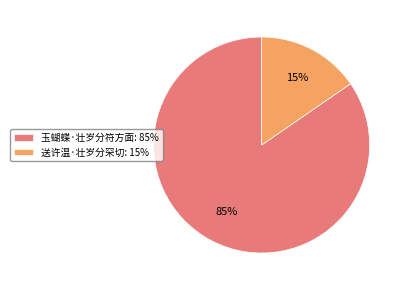

Between 玉蝴蝶·壮岁分符方面: 85% and 送许温·壮岁分罙切: 15%, which is larger?

玉蝴蝶·壮岁分符方面: 85%